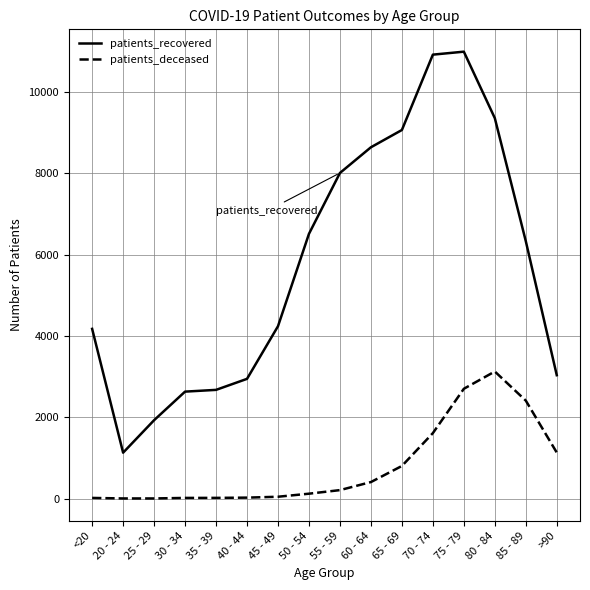

What are all the series names shown in the legend?

patients_recovered, patients_deceased